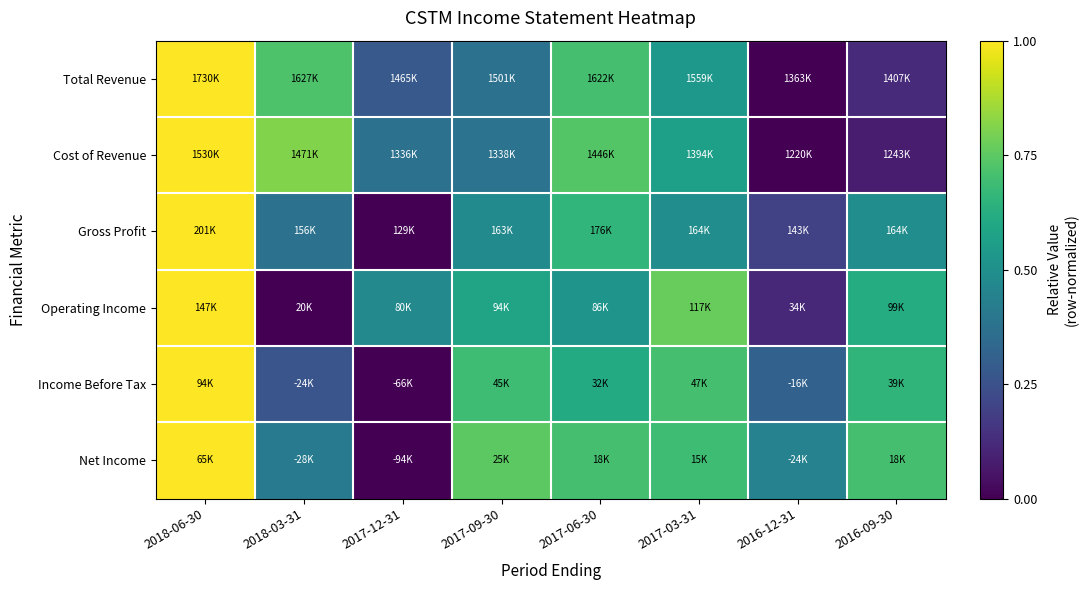

At which category does the chart reach its minimum across all series?

2016-12-31